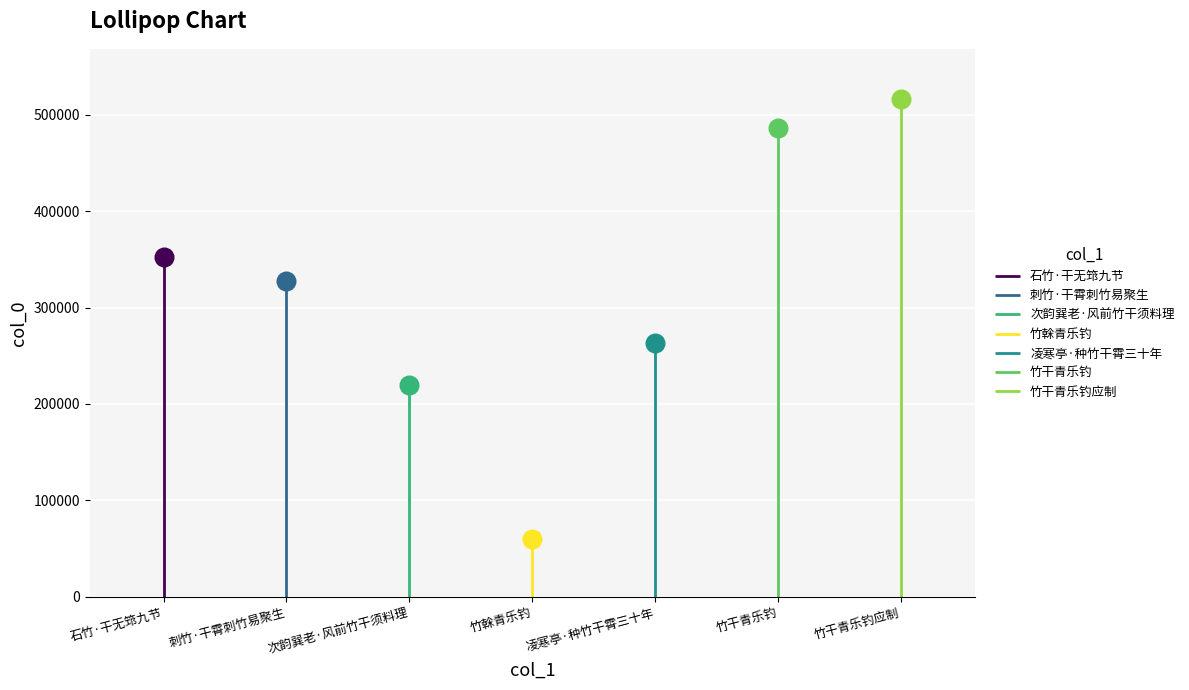

What is the ratio of the value at 竹干青乐钓应制 to the value at 凌寒亭·种竹干霄三十年?

2.0